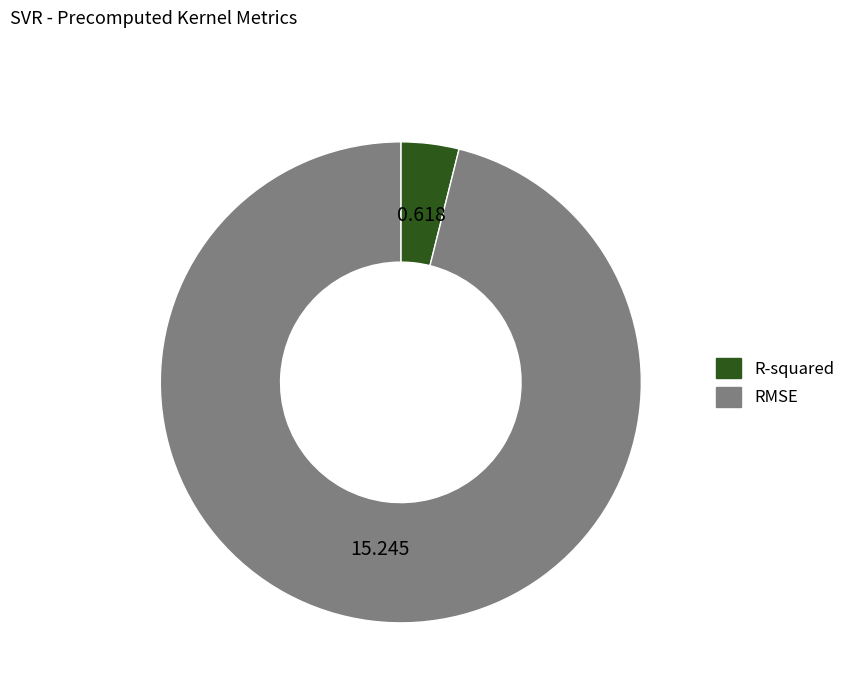

Do RMSE and R-squared together represent more than half of the pie?

Yes